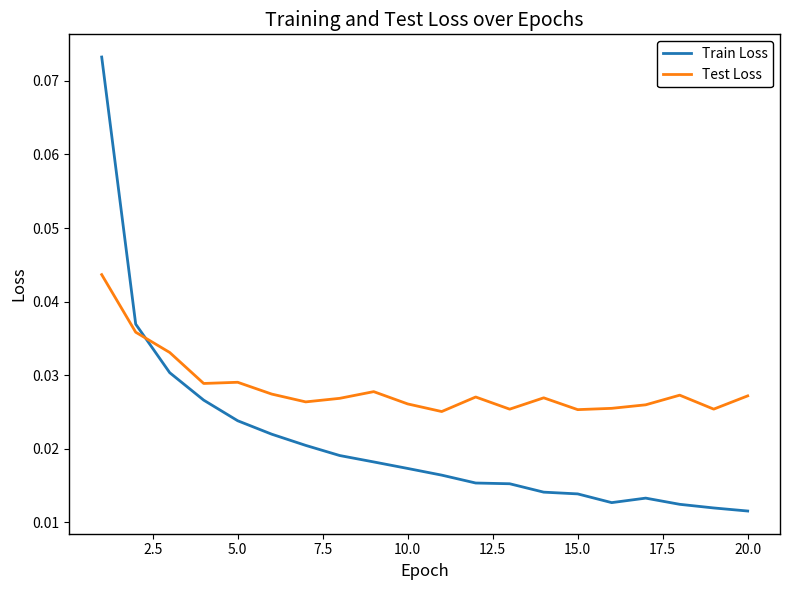

Which series has the largest total across all categories?

Test Loss